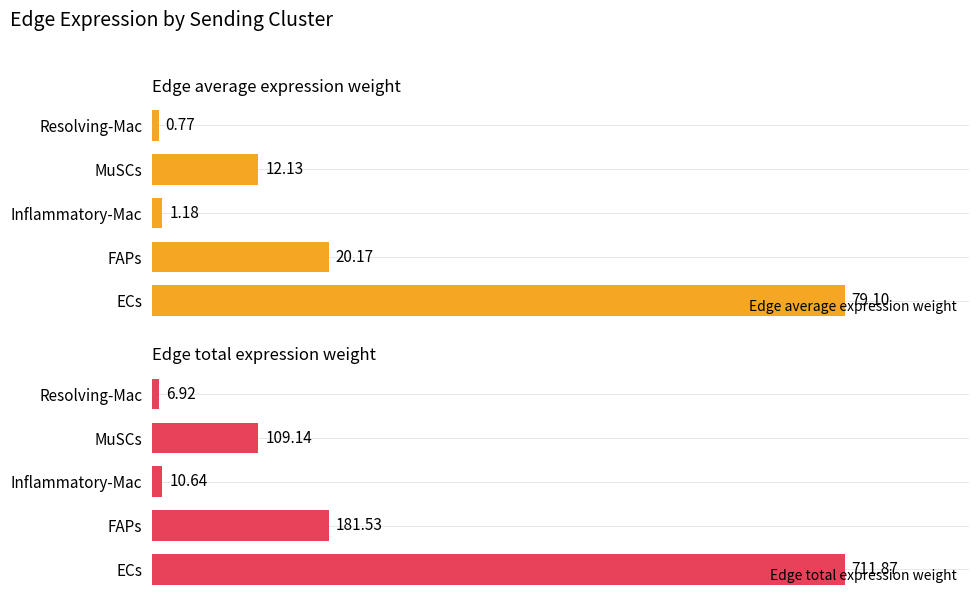

Rank the categories by Edge average expression weight value from highest to lowest.

ECs, FAPs, MuSCs, Inflammatory-Mac, Resolving-Mac